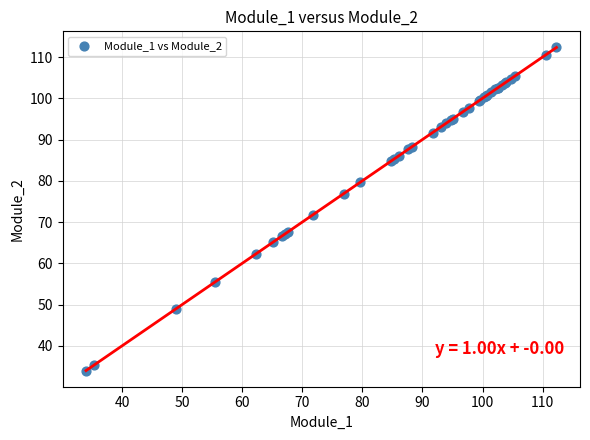

What Y value in the scatter plot is closest to 73?

71.7